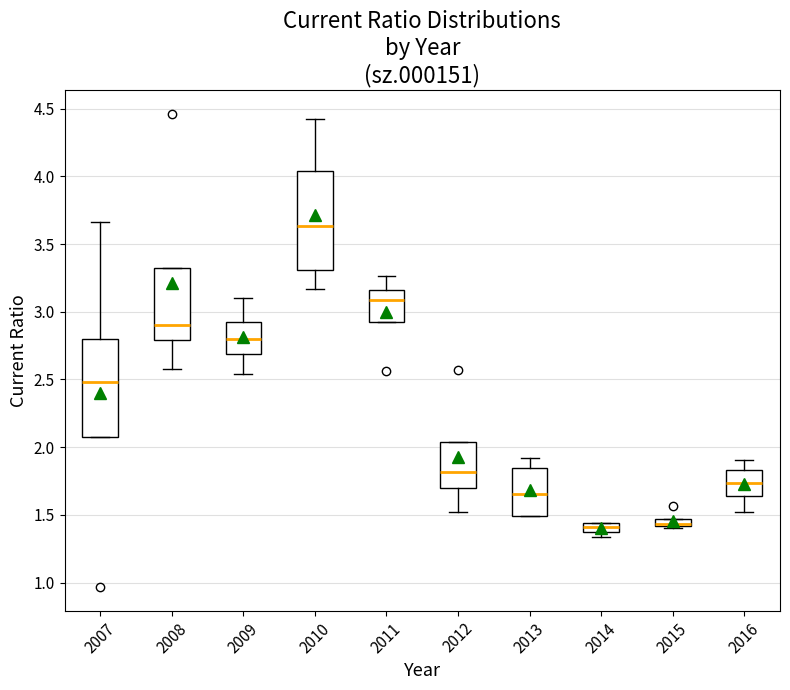

Where does the lower whisker of the box at x = 2012 end on the y-axis? The values are not printed on the chart, so give them approximately, as read against the axis.

1.50